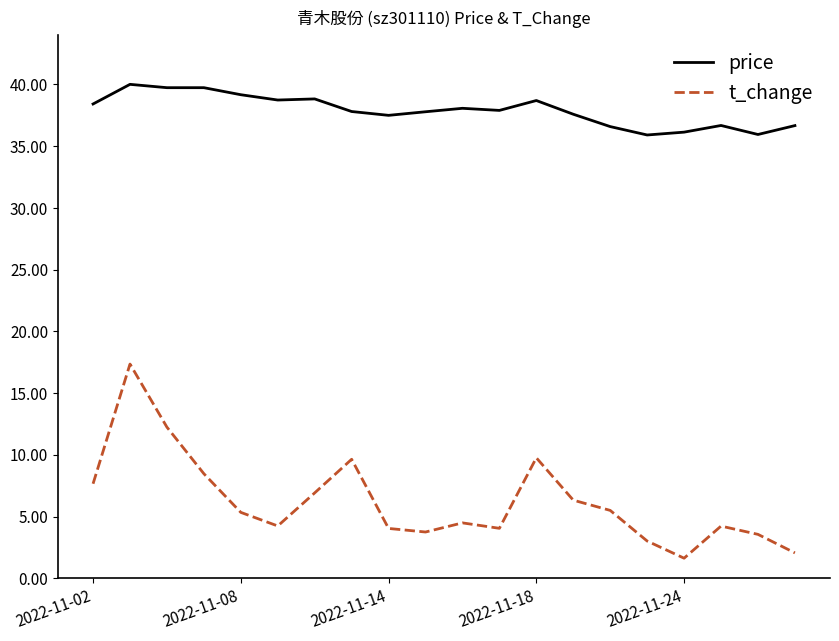

List the series in order of their peak value, lowest first.

t_change, price